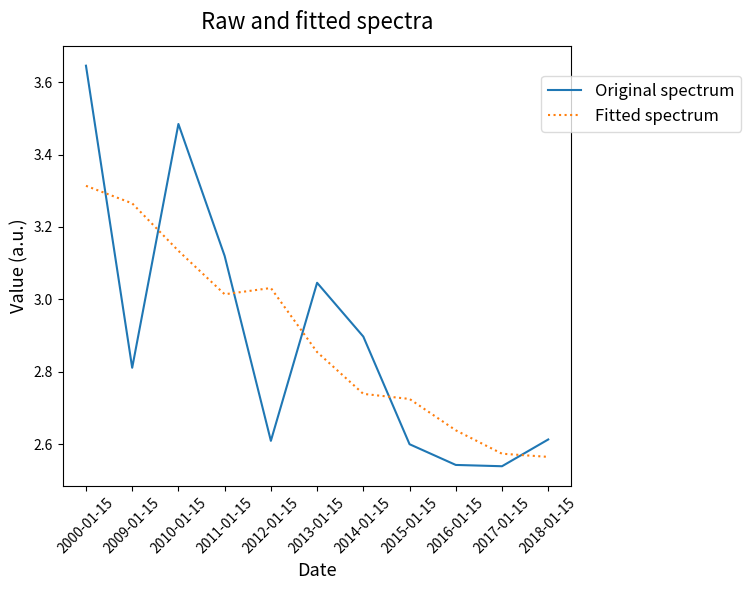

What position from the left is 2013-01-15?

6